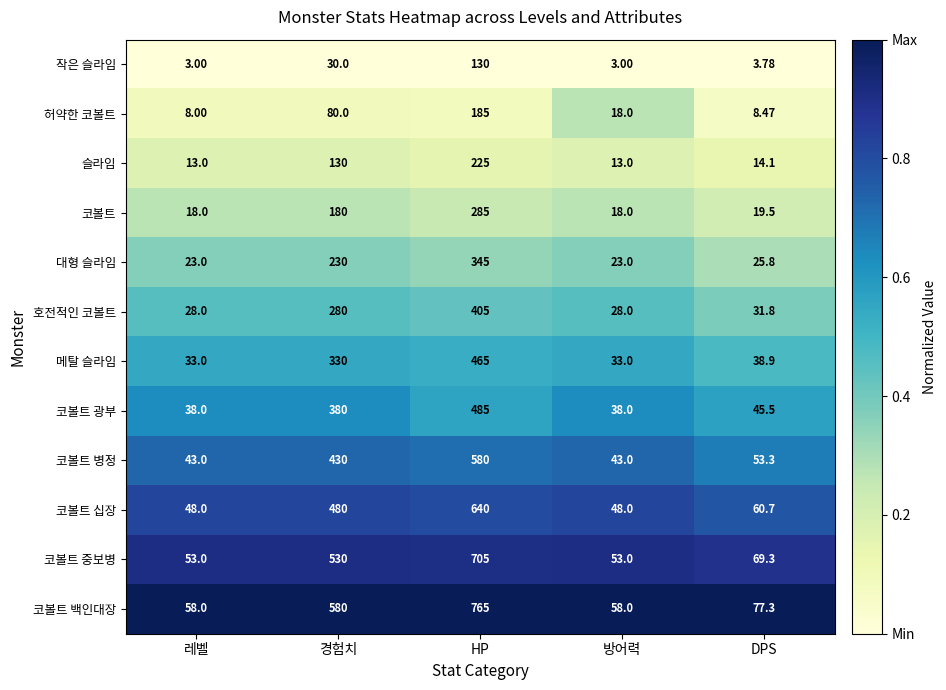

At 경험치, list the series in order from largest to smallest.

코볼트 백인대장, 코볼트 중보병, 코볼트 십장, 코볼트 병정, 코볼트 광부, 메탈 슬라임, 호전적인 코볼트, 대형 슬라임, 코볼트, 슬라임, 허약한 코볼트, 작은 슬라임